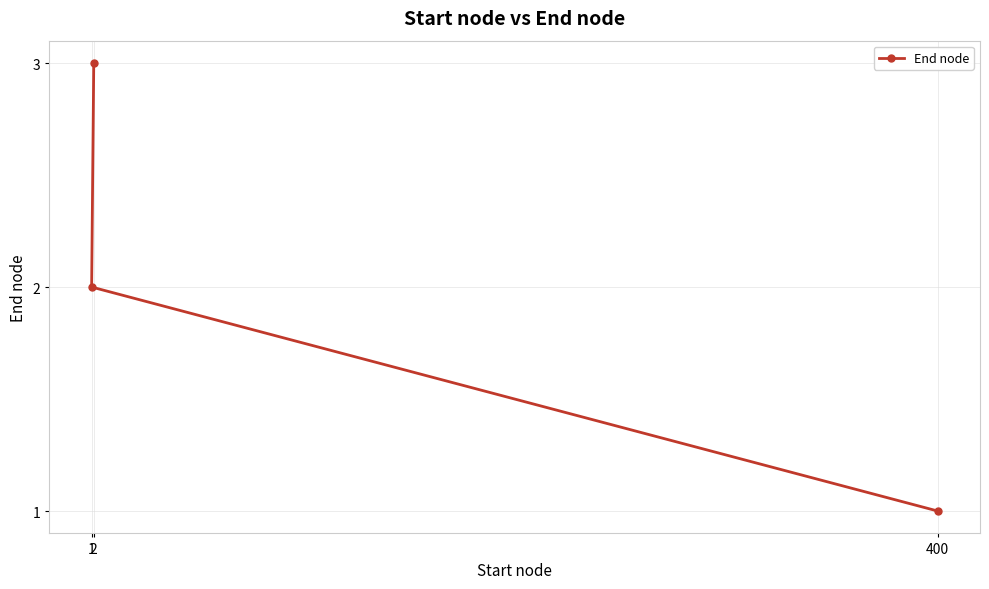

Reading left to right, transcribe all the data shown in this chart.

1=2	2=3	400=1